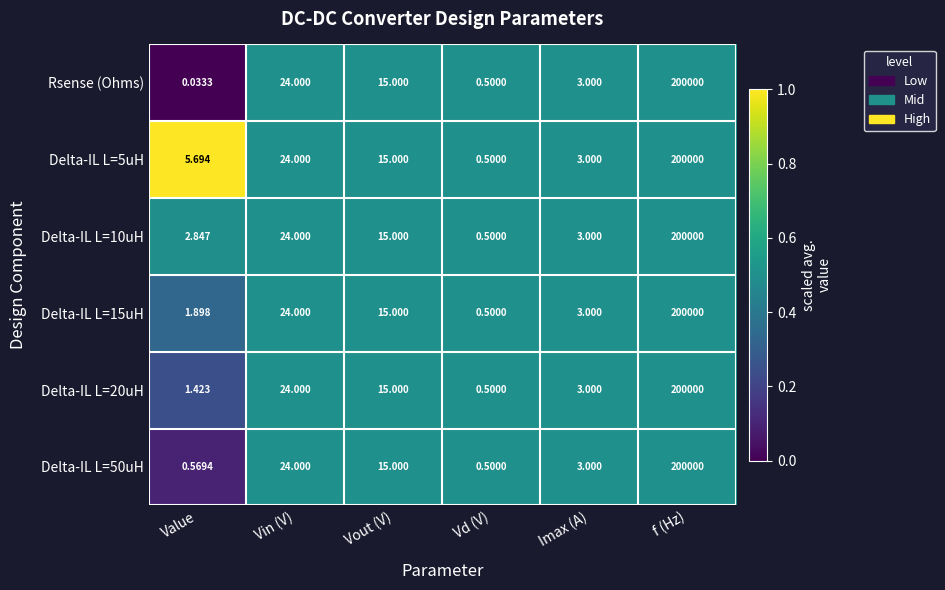

At which category does the chart reach its peak across all series?

f (Hz)